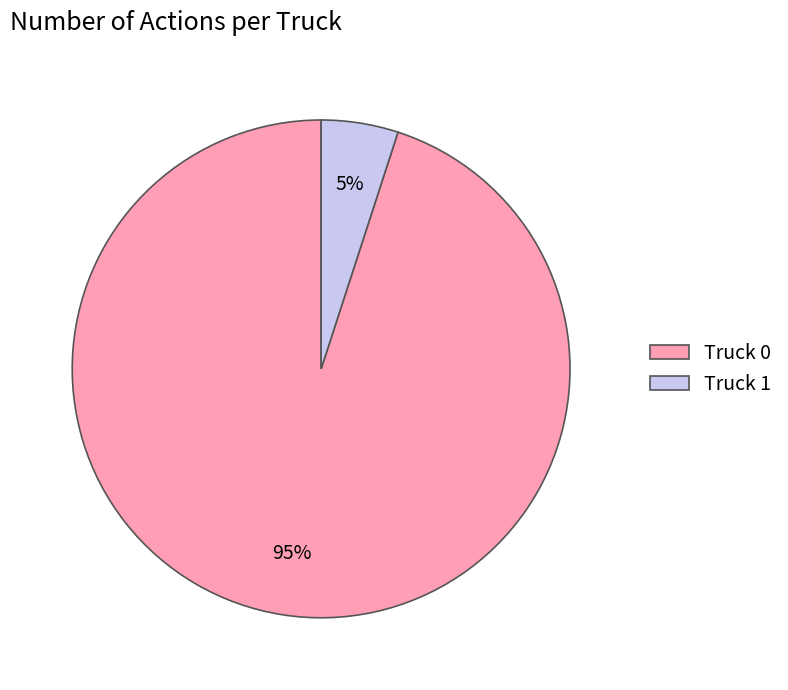

Approximately how many times larger is the value at Truck 1 compared to Truck 0?

0.1